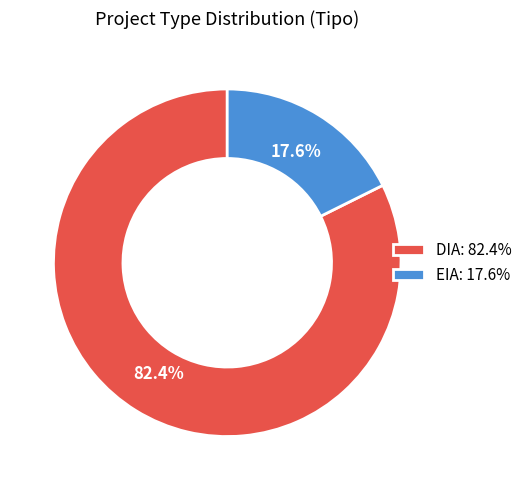

How many slices are in this pie chart?

2